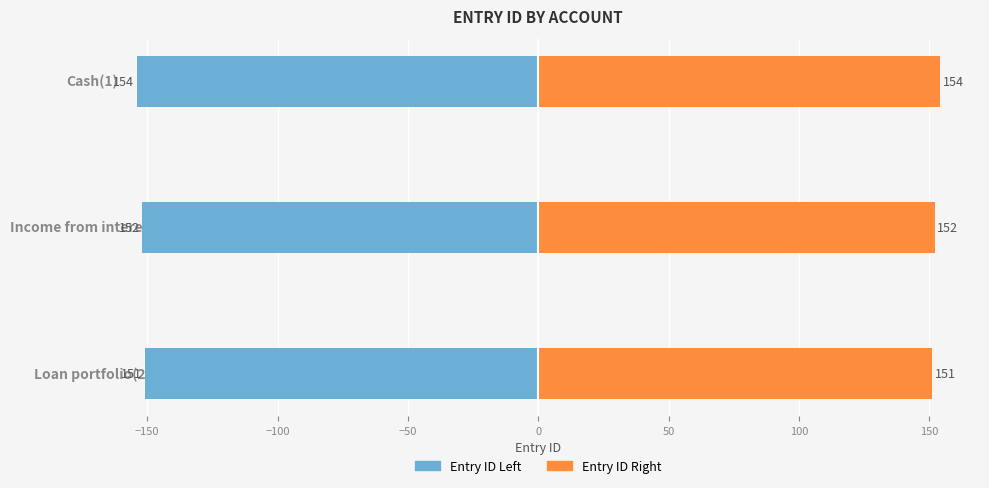

Rank the series by their average value, from highest to lowest.

Entry ID Right, Entry ID Left